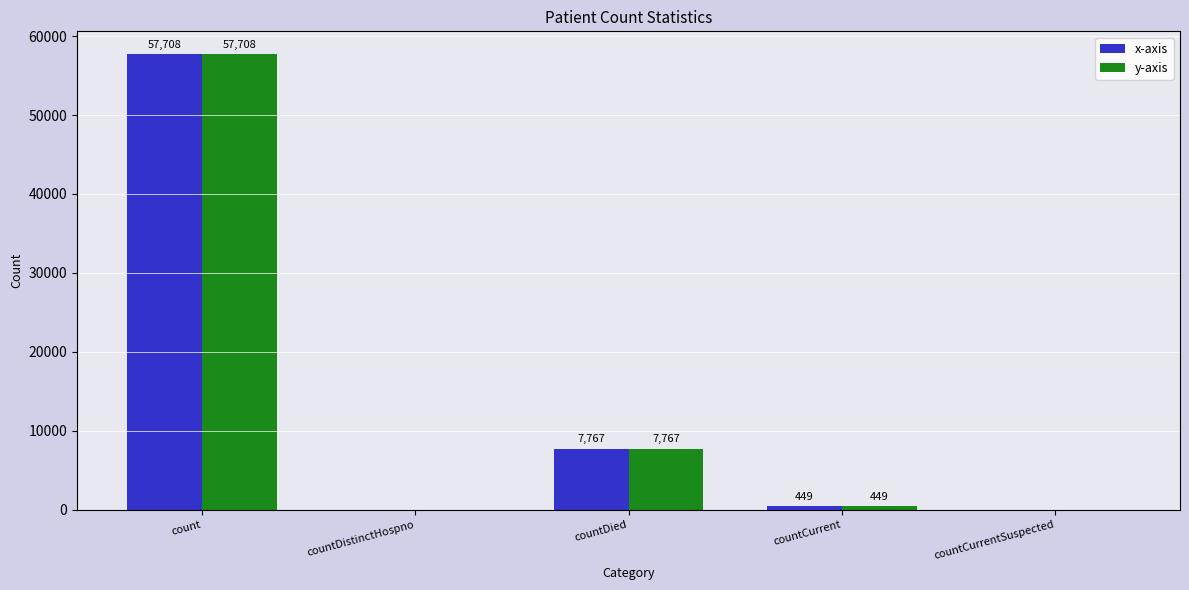

Where is x-axis nearest to the value 28854?

countDied